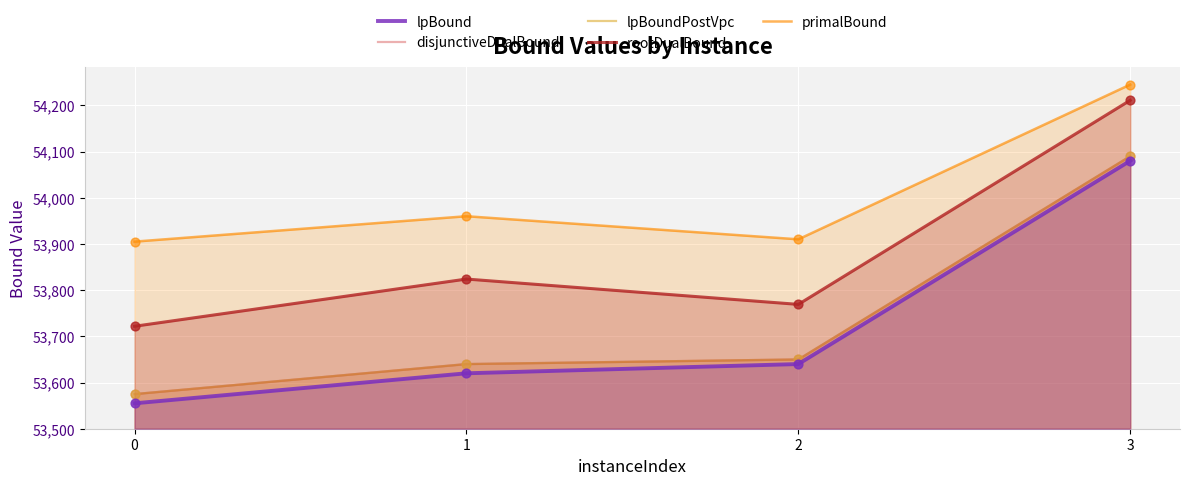

At which category is the sum across all series the highest?

3